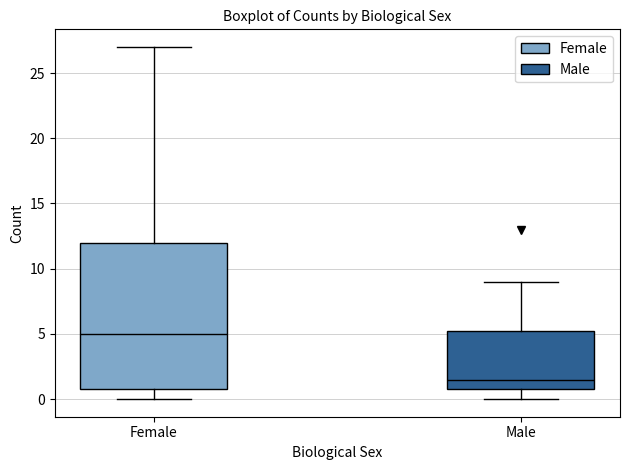

Which box's median line is the lowest?

Male